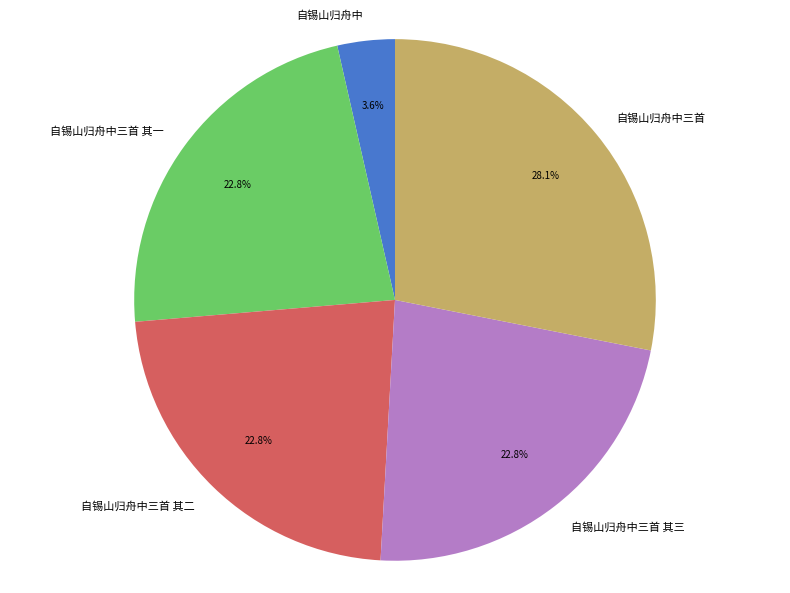

To the nearest percent, what is the combined percentage of 自锡山归舟中三首 其二 and 自锡山归舟中三首?

51%